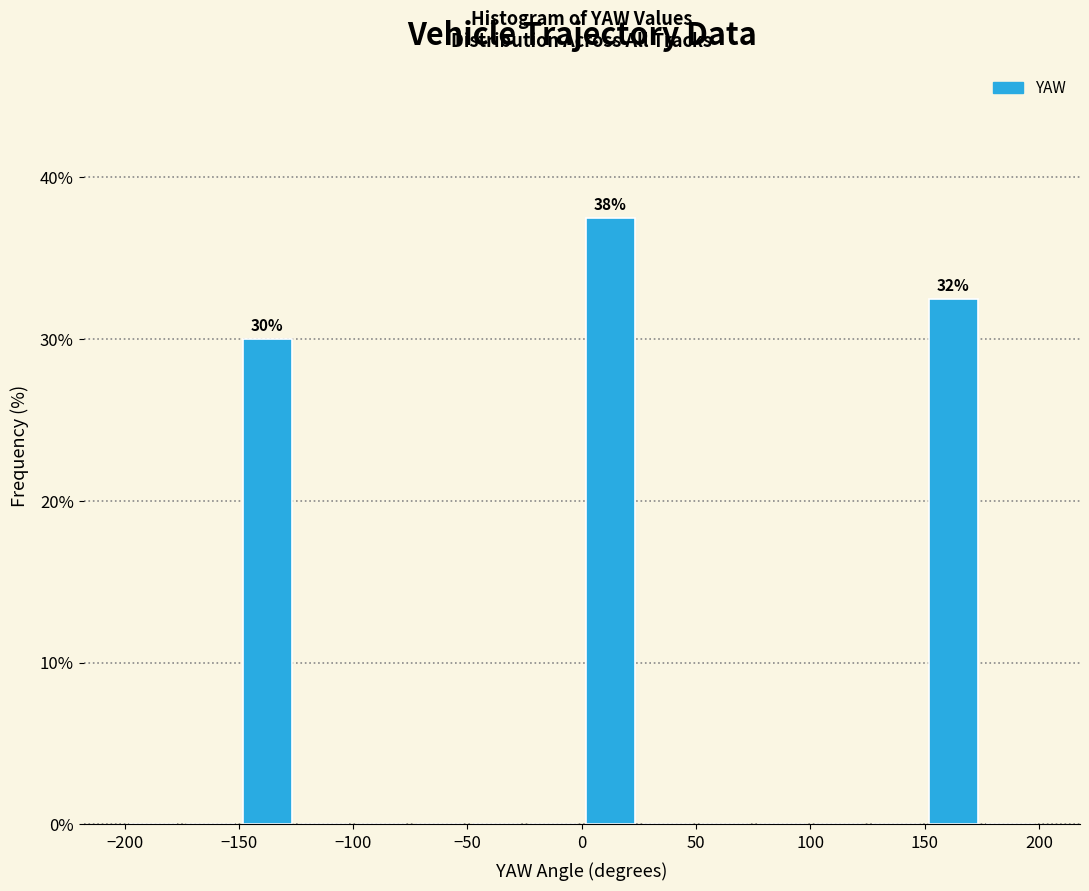

Over which range of the x-axis is the bar tallest?

0 to 25